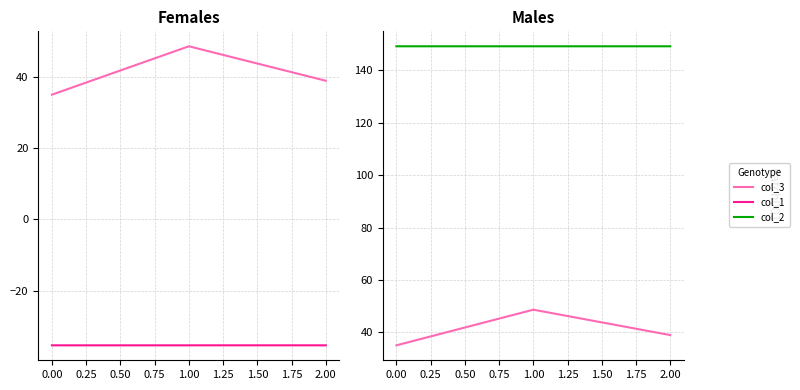

True or false: col_1 has a value of -62.9 at 2.00.

False